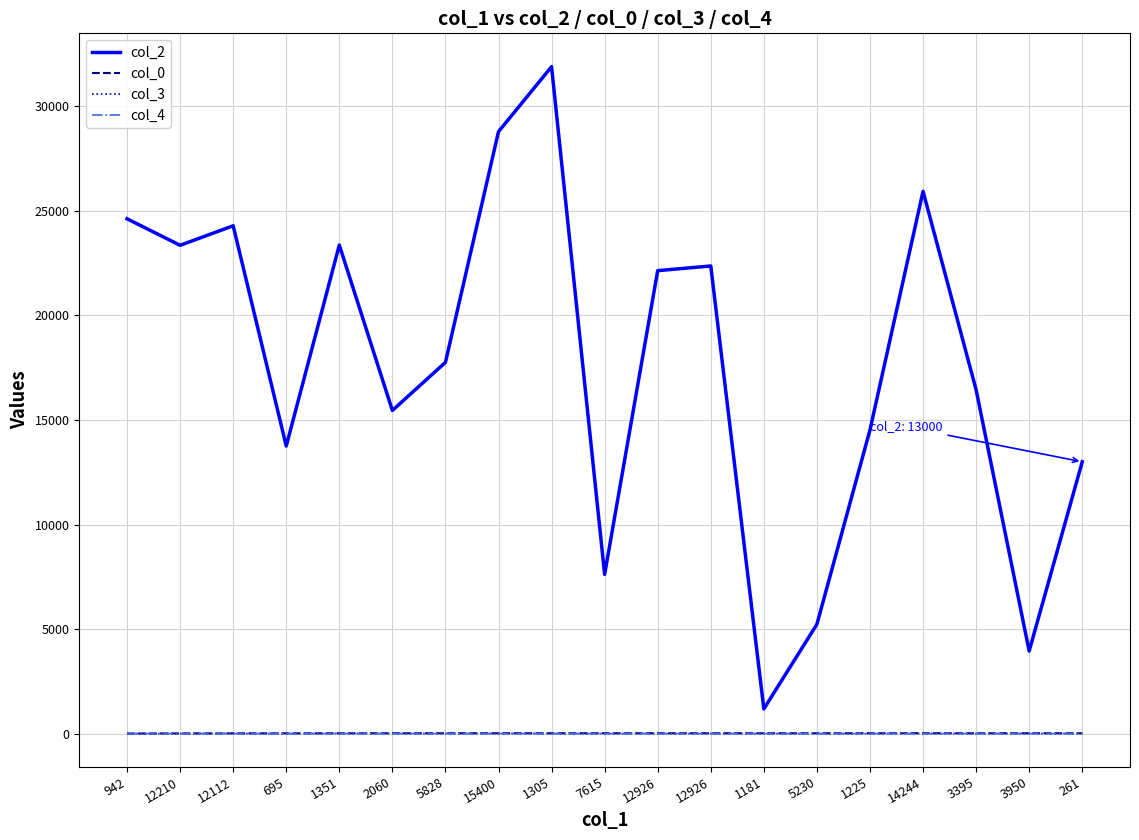

Reading right to left, extract all data points from this chart.

col_2: 13000.0	3950.0	16447.0	25939.0	14525.0	5230.0	1181.0	22367.0	22144.0	7615.0	31900.0	28793.0	17758.0	15457.0	23368.0	13754.0	24290.0	23357.0	24625.0
col_0: 17.4	17.4	17.4	17.4	17.4	17.4	17.4	17.4	17.4	17.4	17.4	17.4	17.4	16.6	14.3	14.0	11.1	9.5	4.8
col_3: 2.0	2.0	0.0	7.0	0.0	0.0	2.0	0.0	0.0	0.0	0.0	7.0	0.0	7.0	7.0	0.0	7.0	0.0	0.0
col_4: 0.0	0.0	0.0	0.0	0.0	0.0	0.0	0.0	0.0	0.0	0.0	0.0	0.0	0.0	0.0	0.0	0.0	0.0	1.0